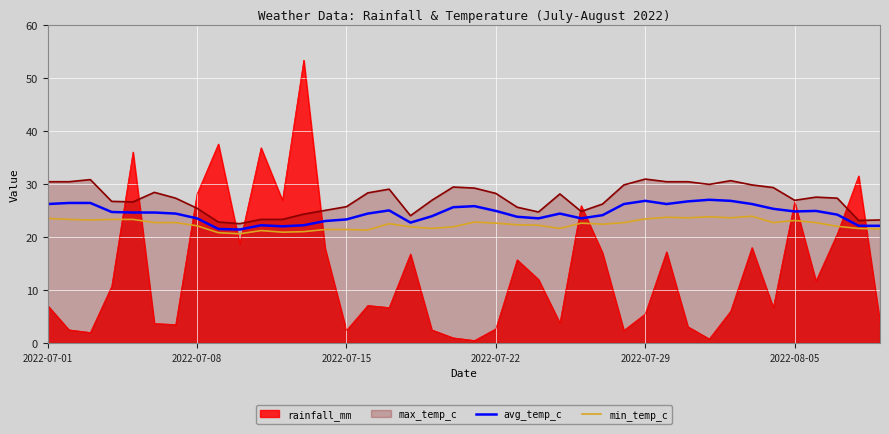

Rank the series by their average value, from lowest to highest.

rainfall_mm, min_temp_c, avg_temp_c, max_temp_c